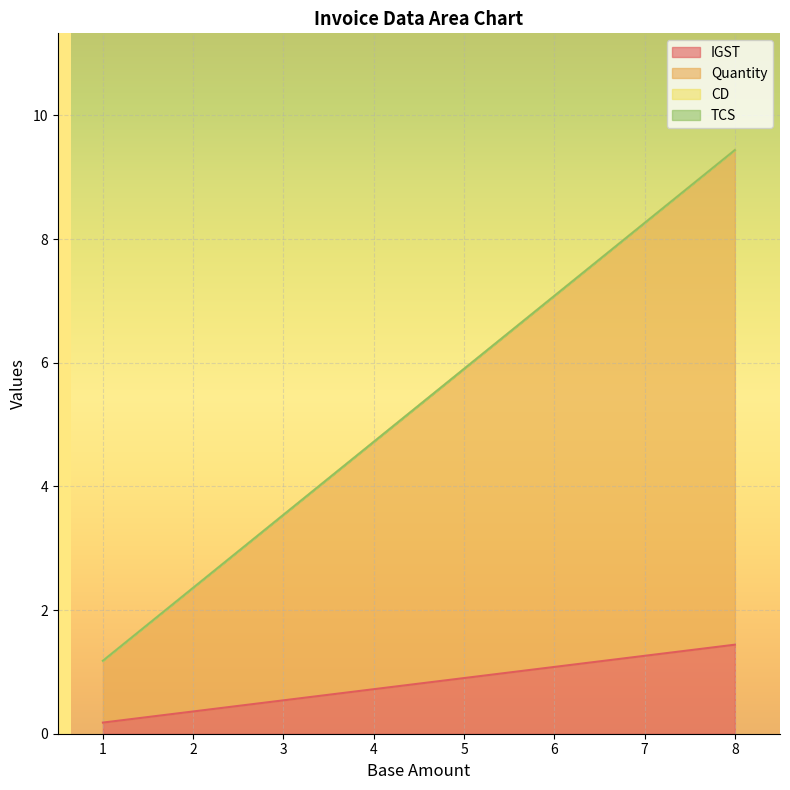

How many data points does each series have?

8